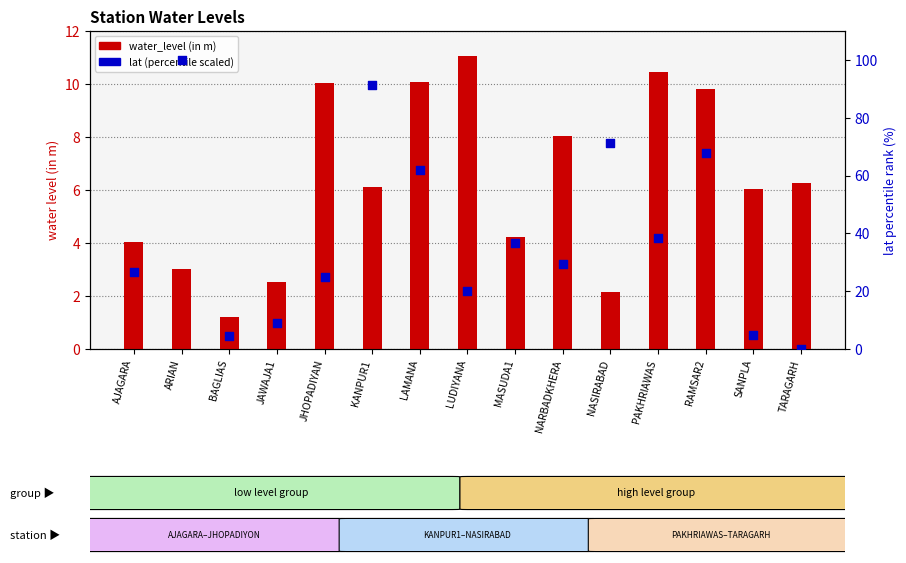

What is the total value across all series at AJAGARA?

30.5